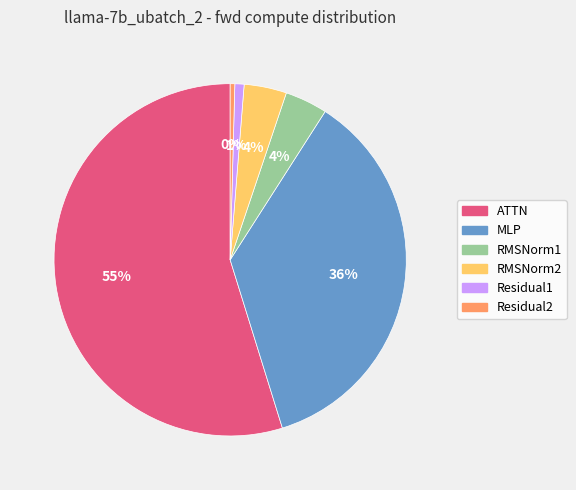

Count the number of slices in the pie.

6